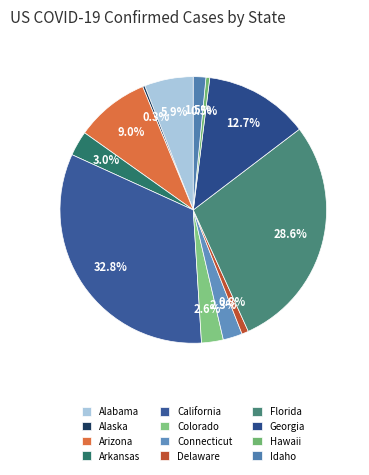

To the nearest percent, what percentage of the pie is Colorado?

3%